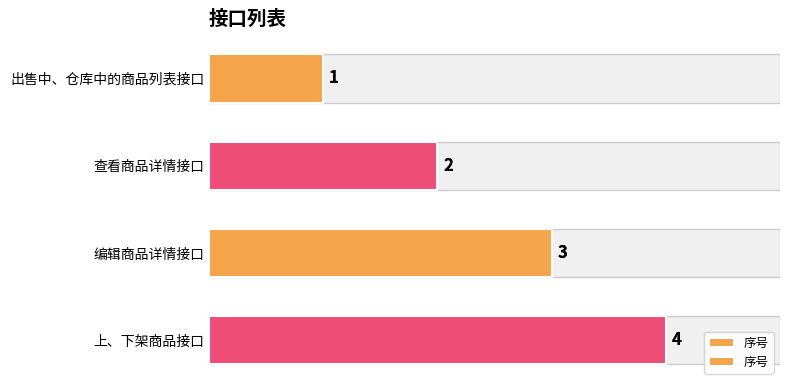

What is the greatest value displayed?

4